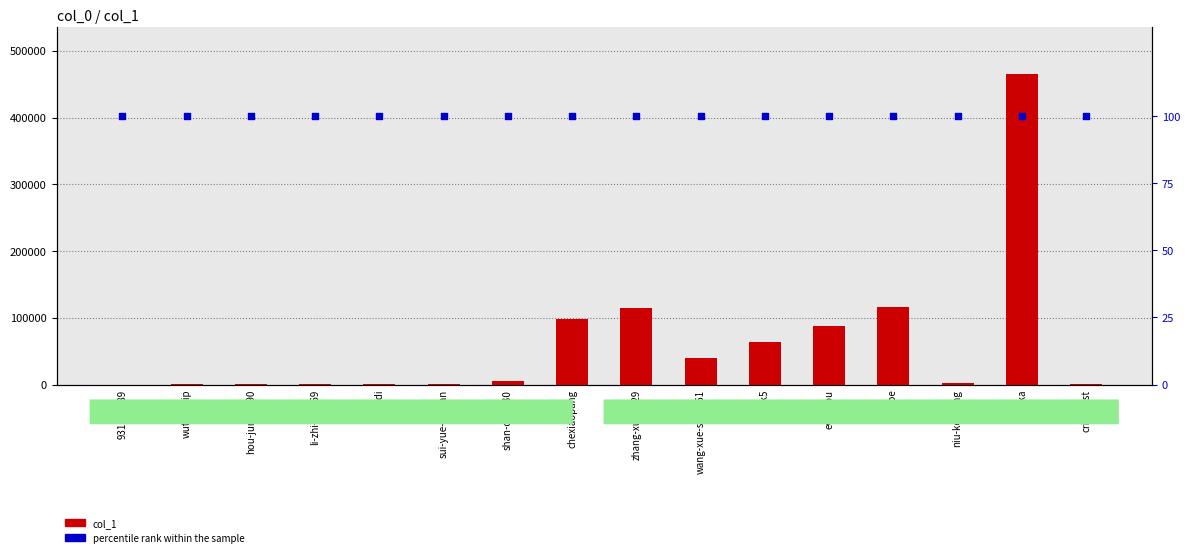

At which category is the sum across all series the highest?

binka